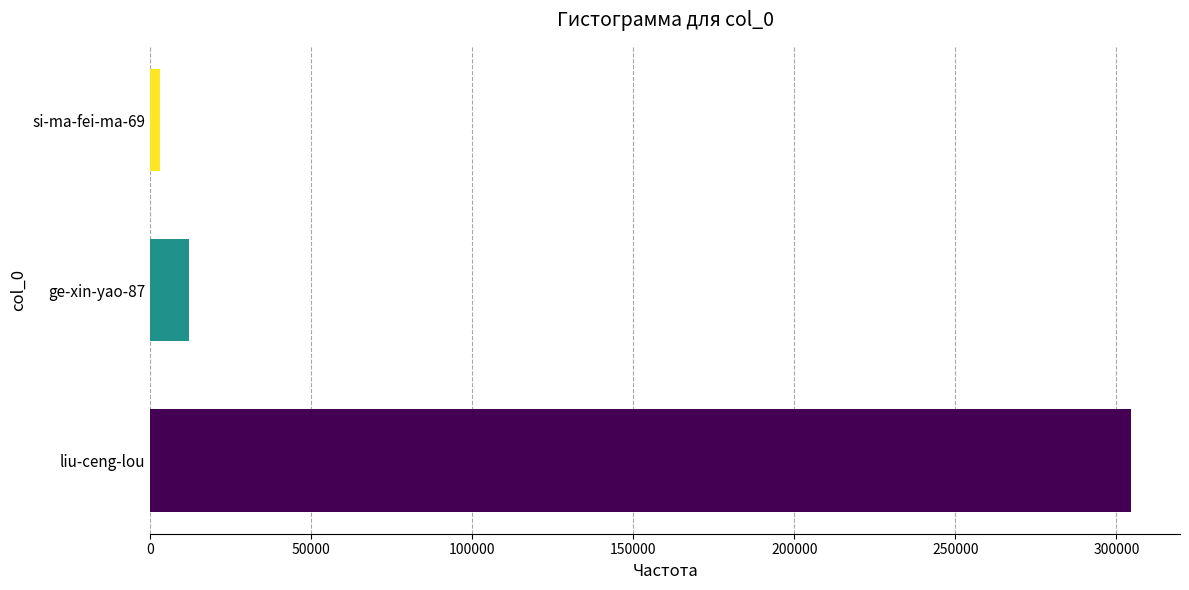

Where is the data nearest to the value 153730?

ge-xin-yao-87